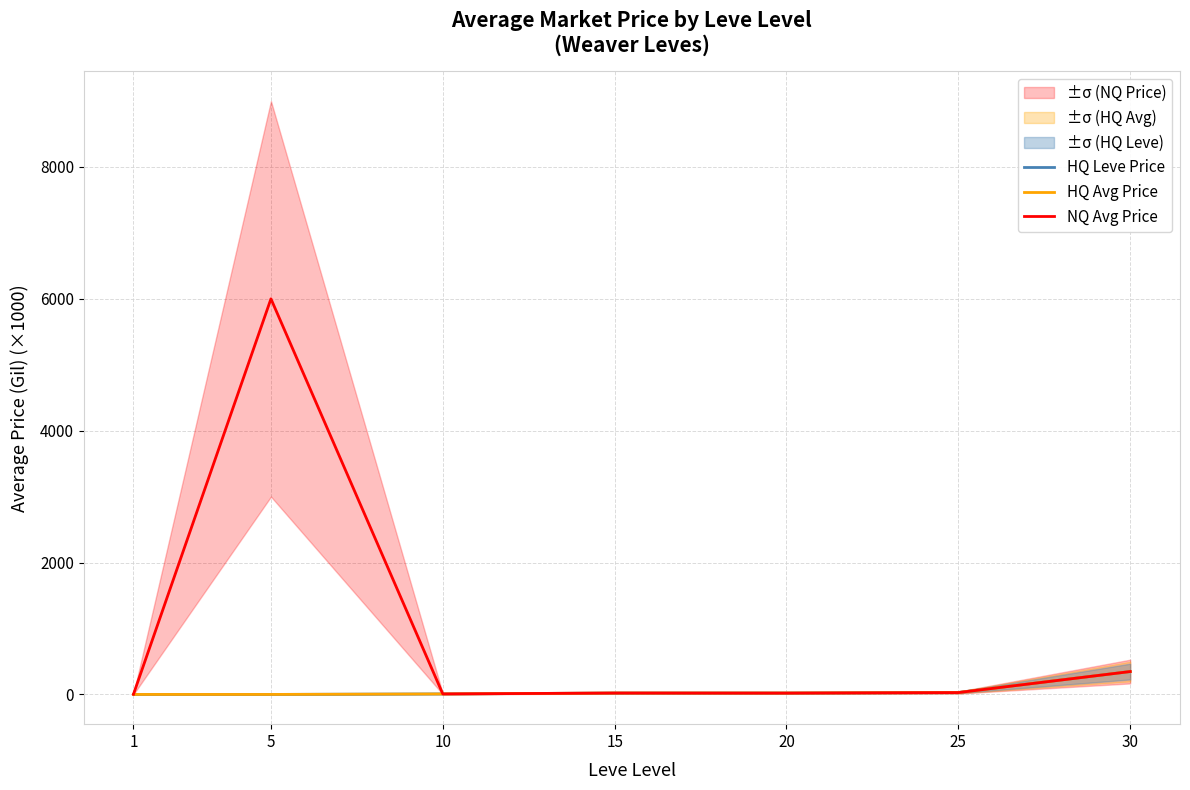

Reading right to left, what are all the values shown in this chart?

HQ Leve Price: 30=346.9	25=30.0	20=21.3	15=21.0	10=7.3	5=0.0	1=0.0
HQ Avg Price: 30=346.9	25=29.0	20=21.3	15=21.0	10=7.3	5=0.0	1=0.0
NQ Avg Price: 30=346.9	25=28.0	20=20.0	15=21.0	10=7.3	5=6000.0	1=3.3